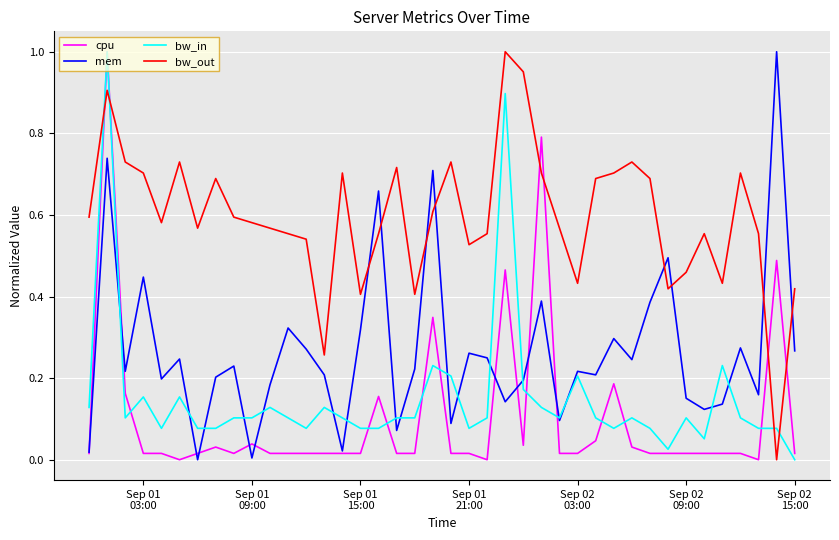

How many intersections are there between bw_out and cpu?

6